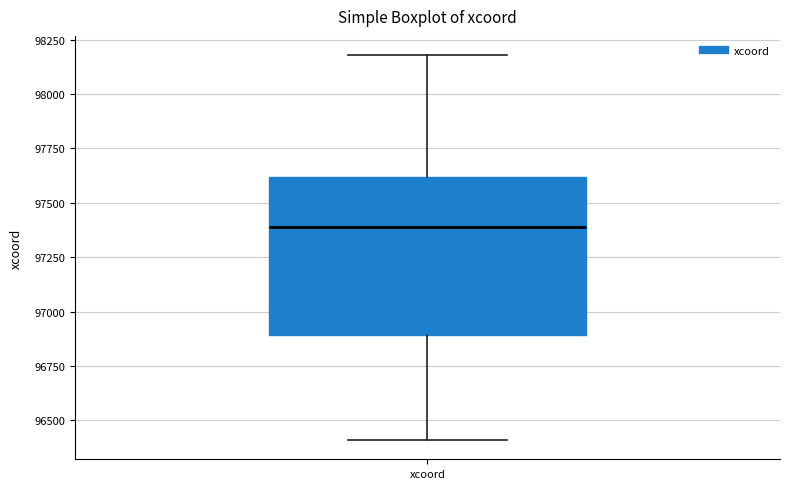

Transcribe this box plot: give where the median line is, the range the box spans, and where the two whiskers end, as read against the y-axis. The values are not printed on the chart, so give them approximately, as read against the axis.

median 97400, box 96900 to 97600, whiskers 96400 to 98200